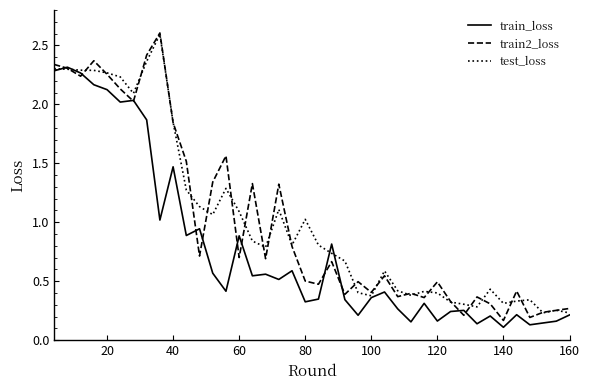

Which series has the largest range (max minus min)?

train2_loss